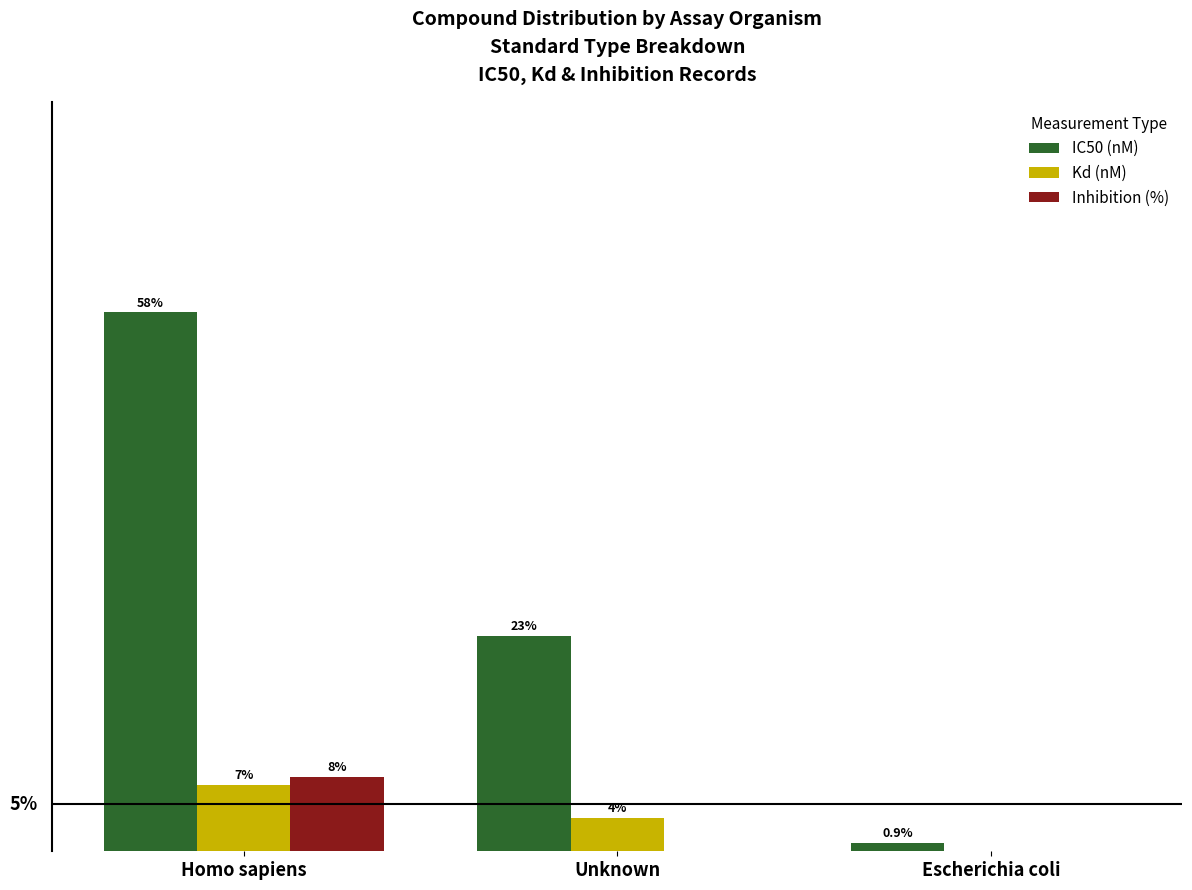

Rank the series by their maximum value, from highest to lowest.

IC50 (nM), Inhibition (%), Kd (nM)